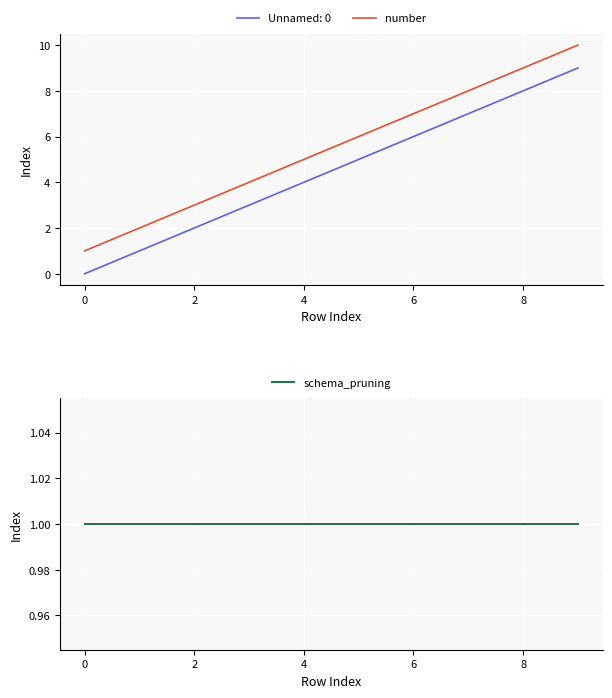

The value of number at 2 is 3. True or false?

True